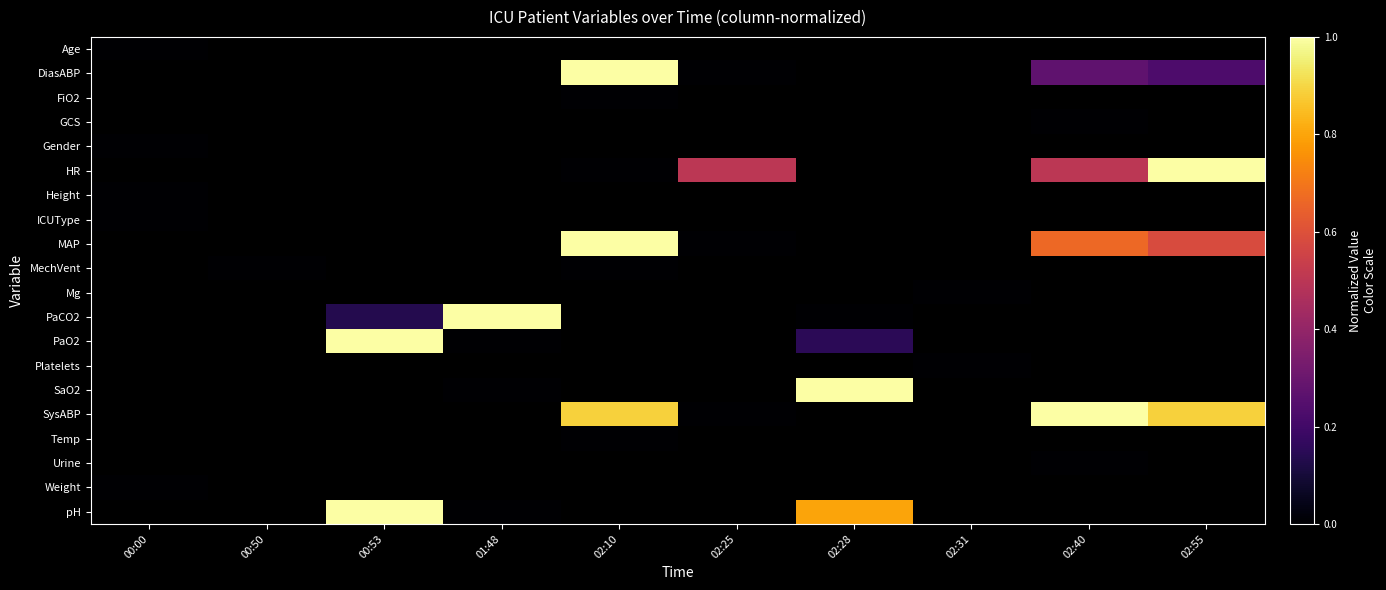

How many values in SaO2 are above zero?

1